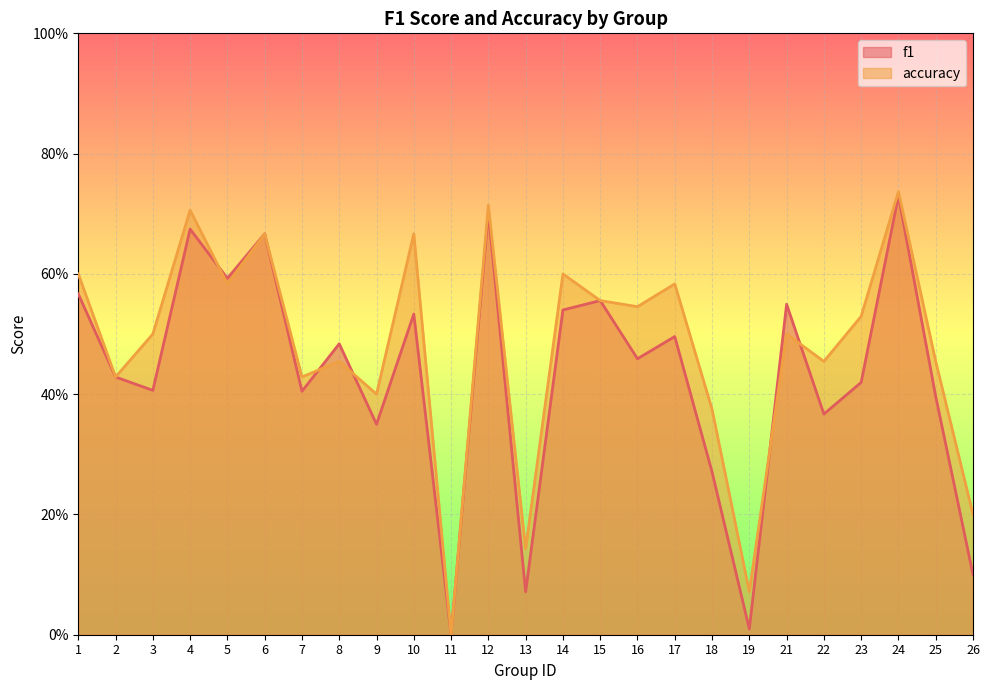

The value of f1 at 24 is 0.7. True or false?

True